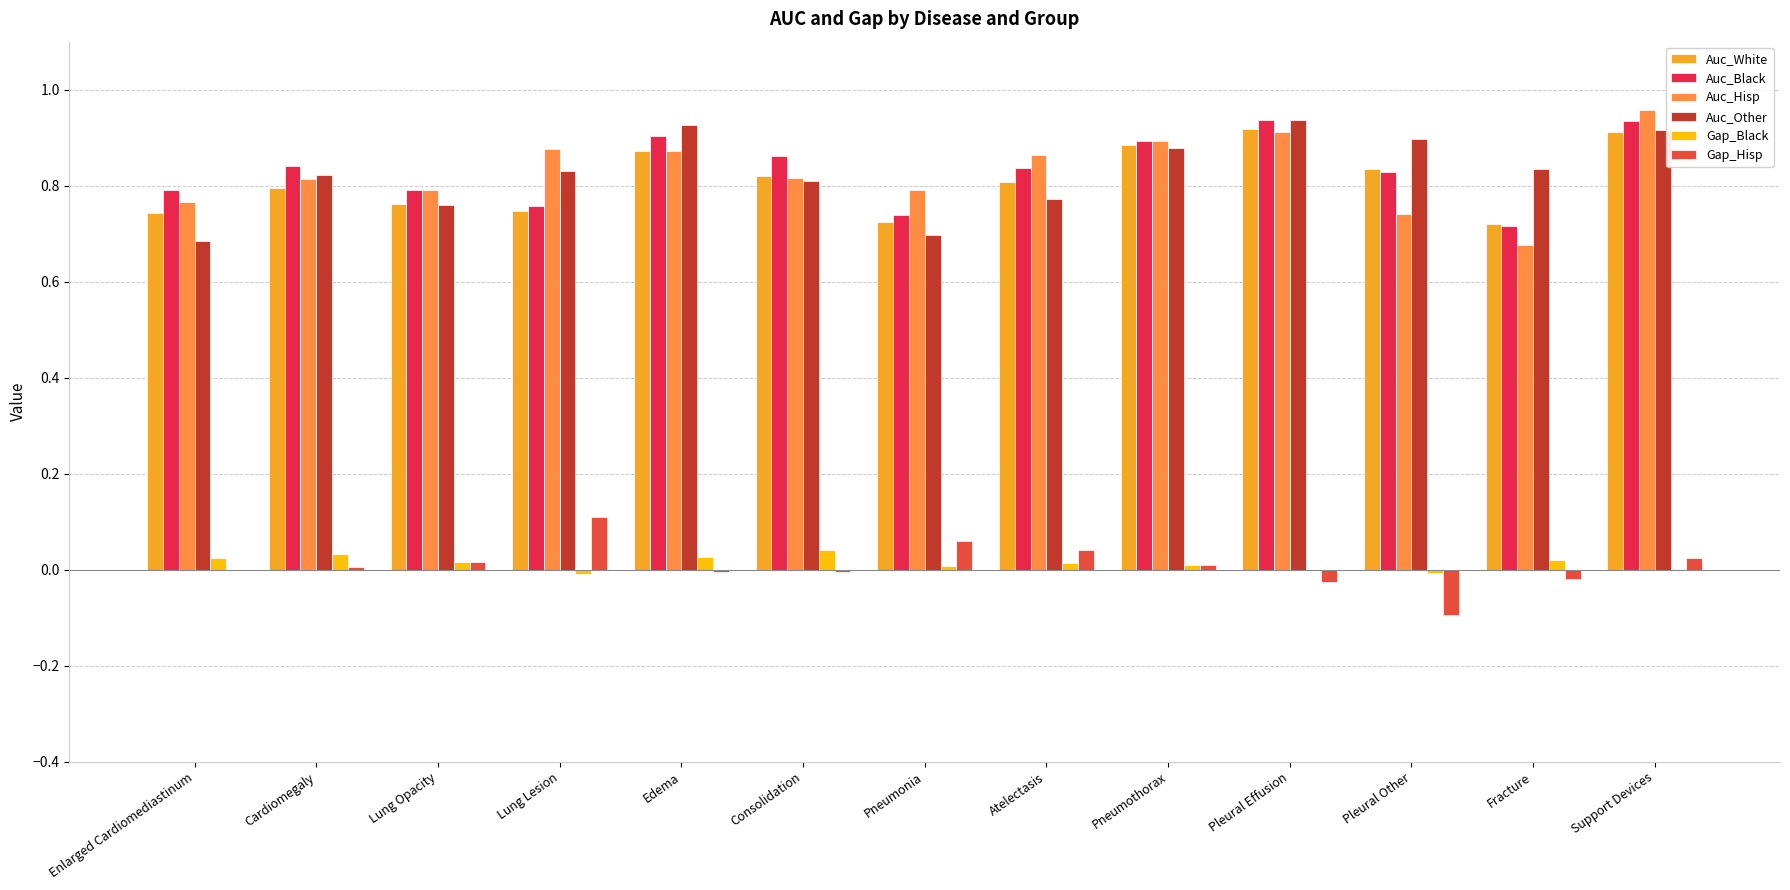

Are the bars horizontal?

No